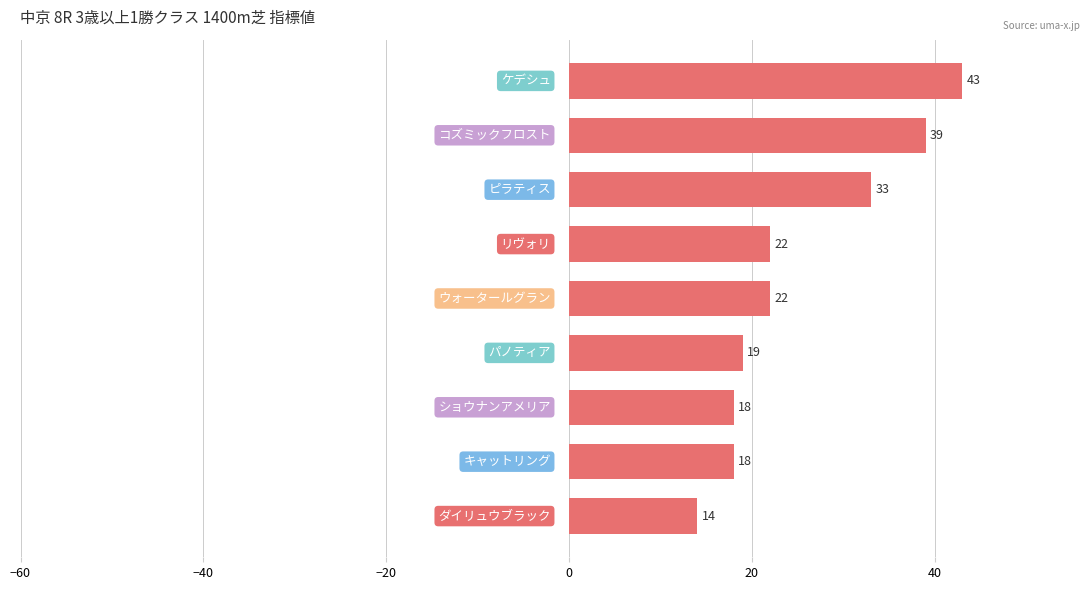

What is the smallest value displayed?

14